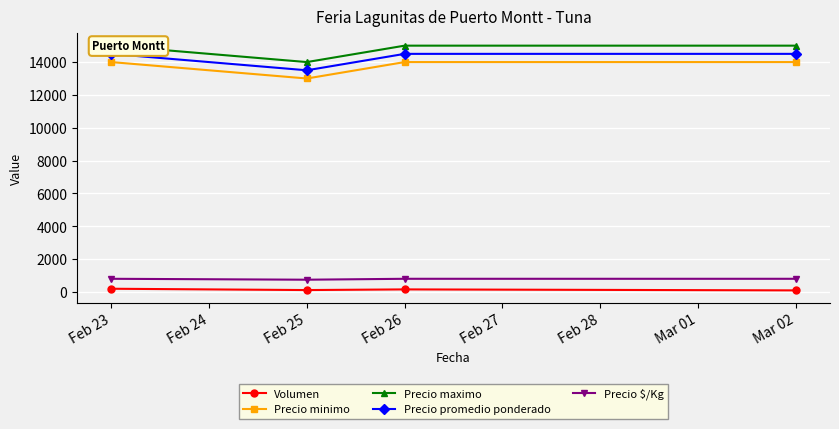

Which series has the largest total across all categories?

Precio maximo